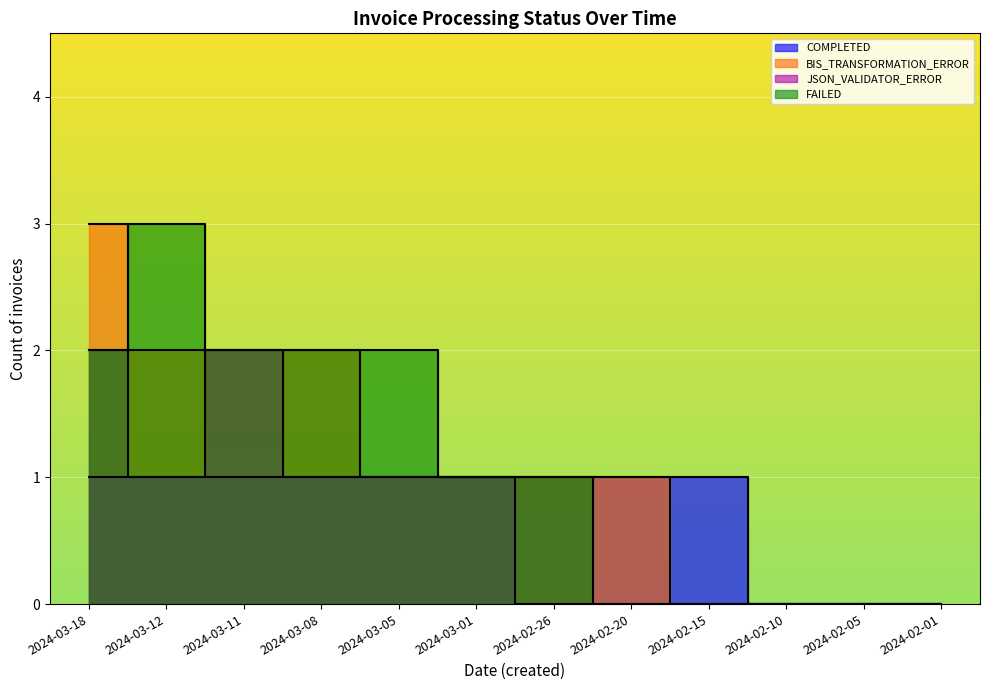

How many positive values does the BIS_TRANSFORMATION_ERROR series have?

9